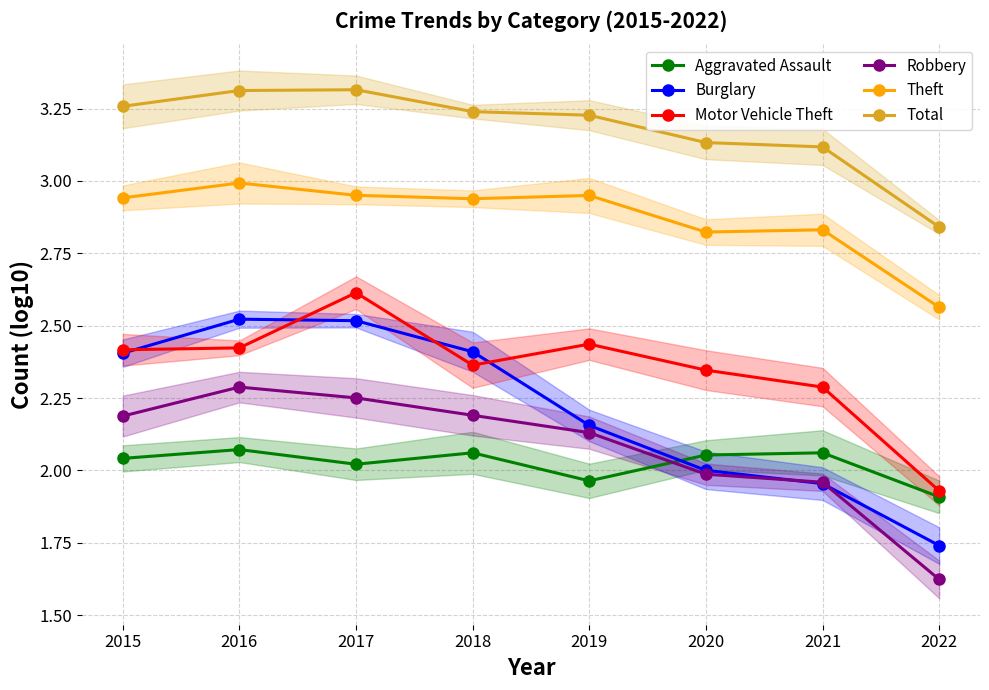

Reading right to left, extract all data points from this chart.

Aggravated Assault: 1.9	2.1	2.1	2.0	2.1	2.0	2.1	2.0
Burglary: 1.7	2.0	2.0	2.2	2.4	2.5	2.5	2.4
Motor Vehicle Theft: 1.9	2.3	2.3	2.4	2.4	2.6	2.4	2.4
Robbery: 1.6	2.0	2.0	2.1	2.2	2.3	2.3	2.2
Theft: 2.6	2.8	2.8	2.9	2.9	3.0	3.0	2.9
Total: 2.8	3.1	3.1	3.2	3.2	3.3	3.3	3.3